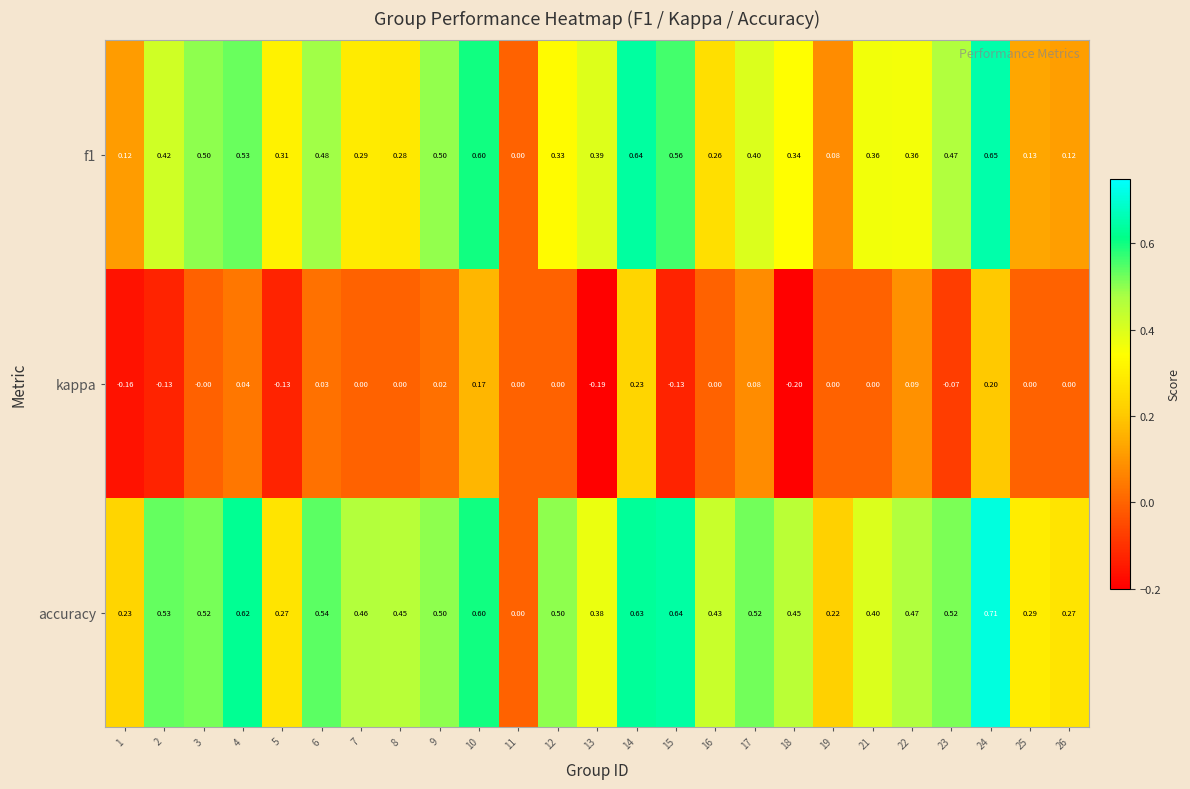

Is the value of accuracy at 8 greater than the value of kappa at 17?

Yes